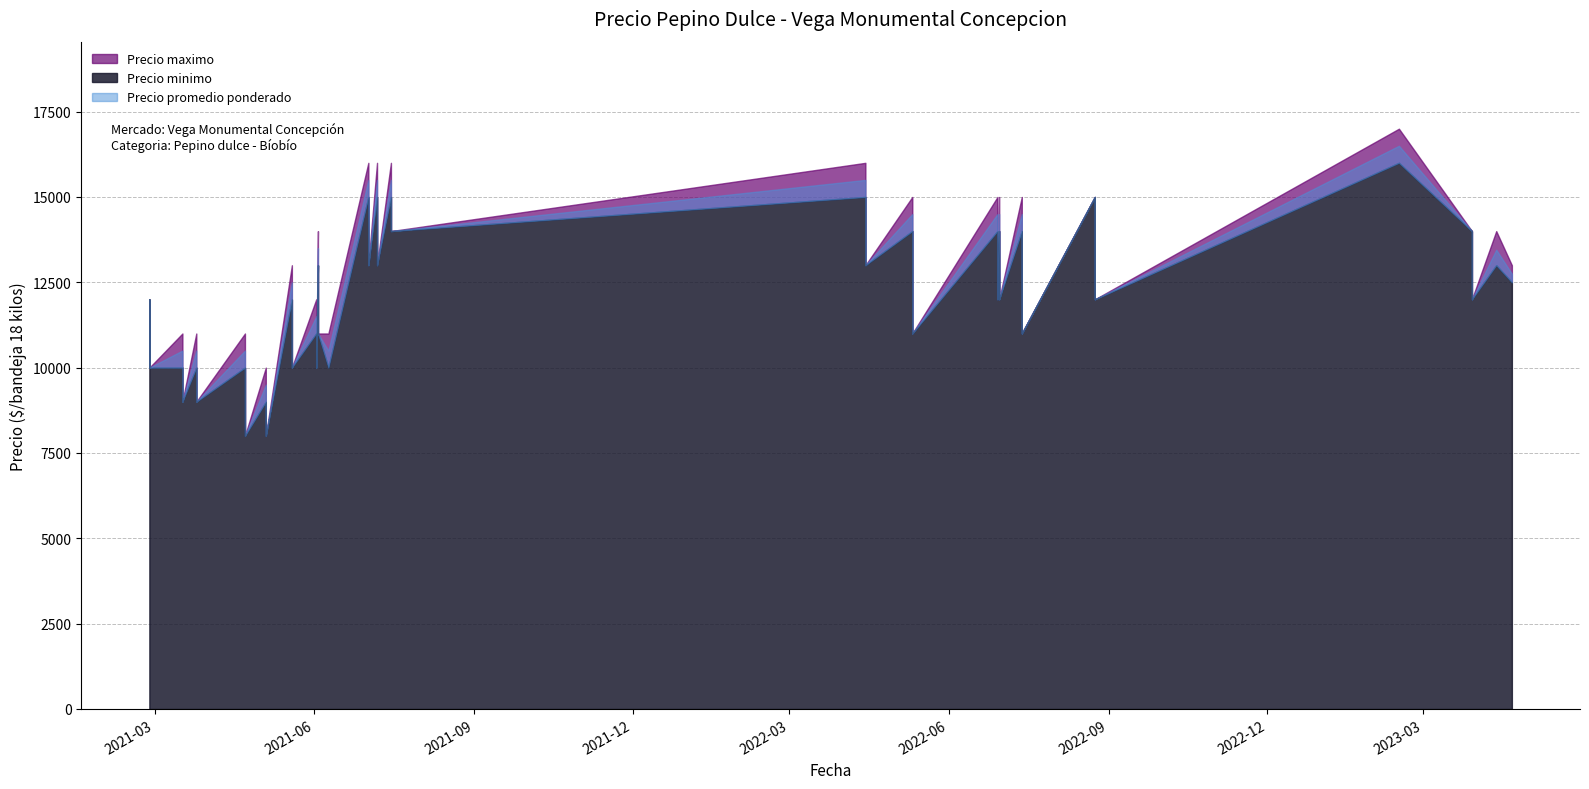

True or false: Precio minimo and Precio maximo intersect in this chart.

False